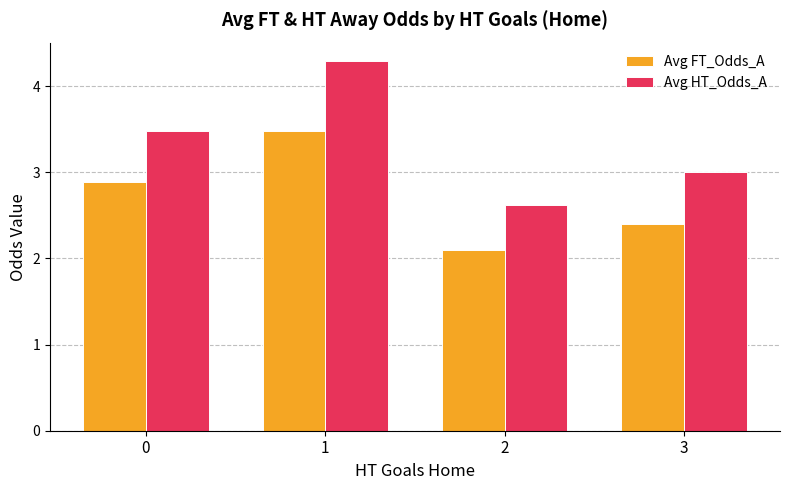

At 1, list the series in order from smallest to largest.

Avg FT_Odds_A, Avg HT_Odds_A